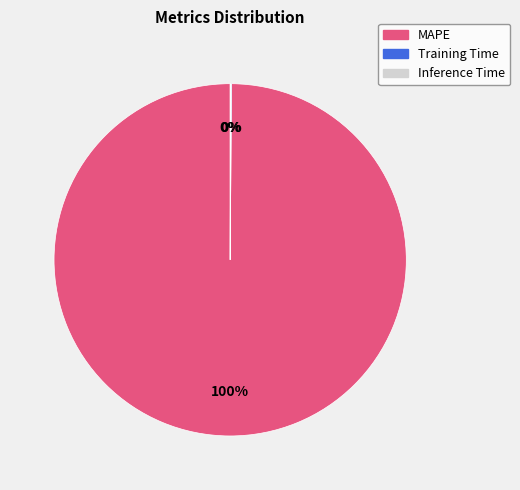

To the nearest percent, what is the difference between the largest and smallest slice percentages?

100%